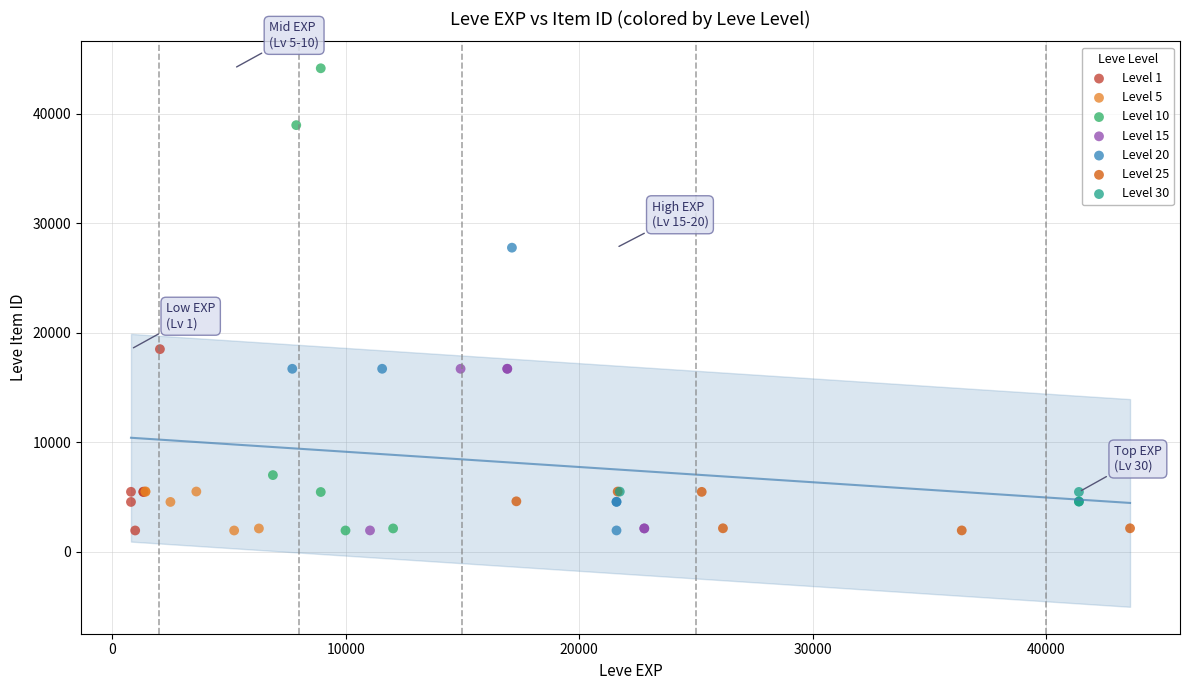

Which series has the largest Y range (max minus min)?

Level 10